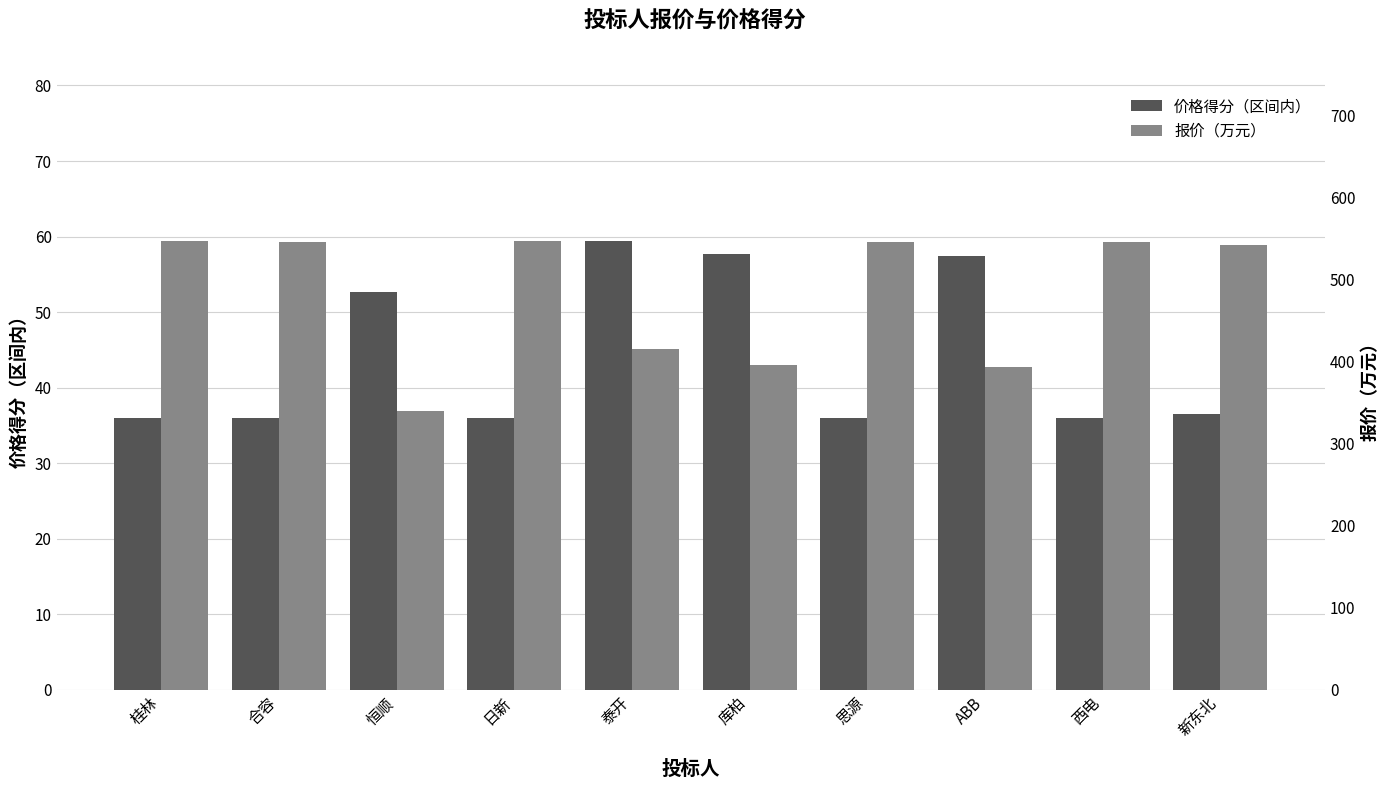

At 桂林, list the series in order from largest to smallest.

报价（万元）, 价格得分（区间内）